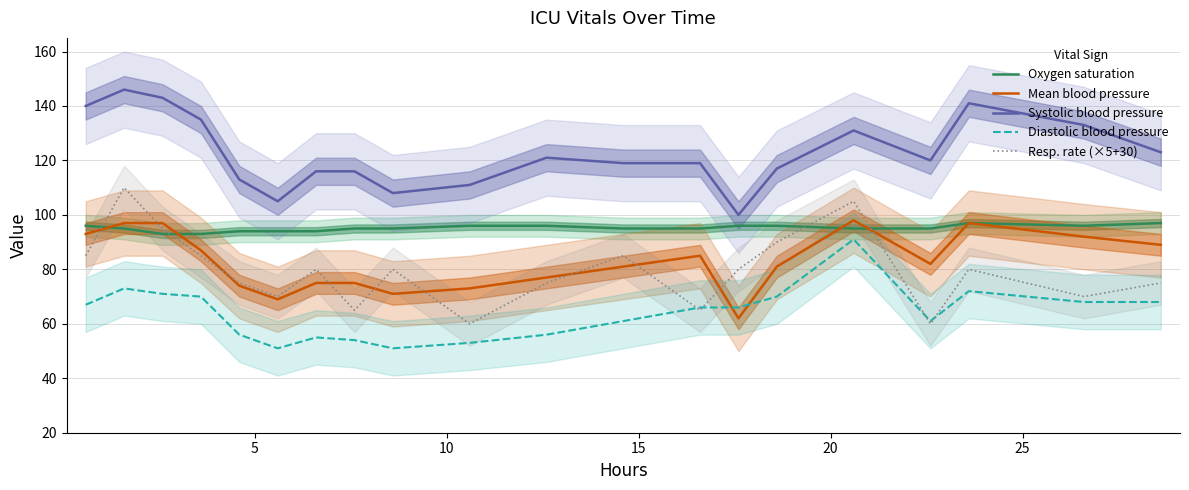

What is the sum of all Oxygen saturation values?

1903